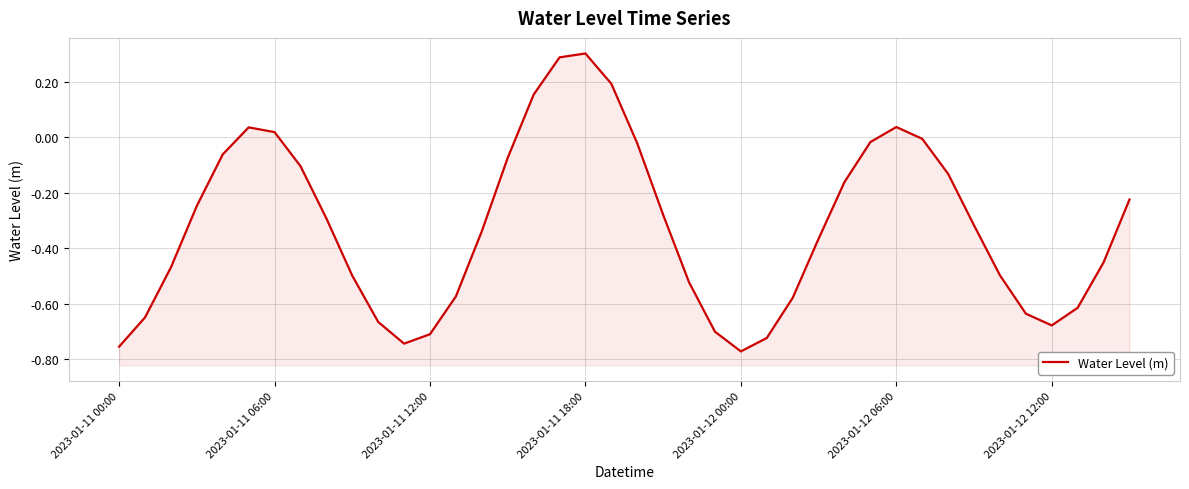

List the labels in order of value, largest first.

18, 17, 19, 16, 30, 2023-01-12 06:00, 2023-01-12 12:00, 31, 29, 20, 2023-01-12 00:00, 15, 7, 32, 28, 39, 2023-01-11 18:00, 21, 8, 33, 14, 27, 38, 2023-01-11 12:00, 34, 9, 22, 13, 26, 37, 35, 2023-01-11 06:00, 10, 36, 23, 12, 25, 11, 2023-01-11 00:00, 24